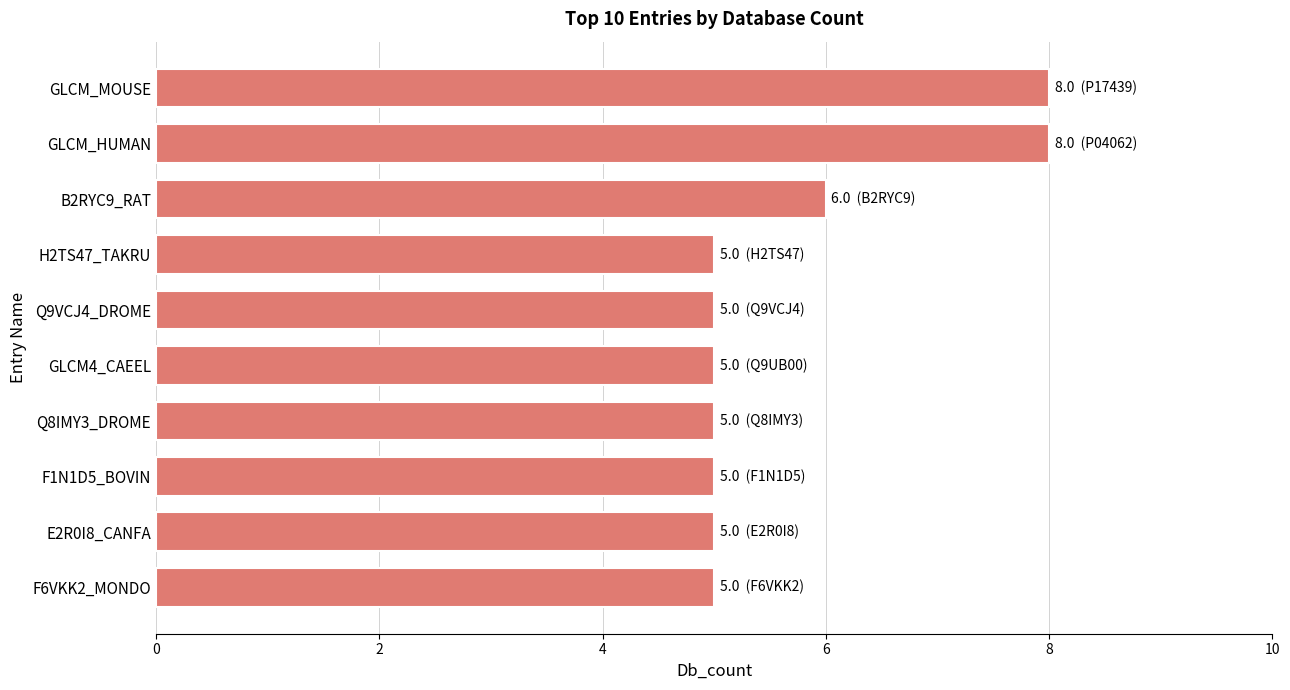

Are the bars horizontal?

Yes